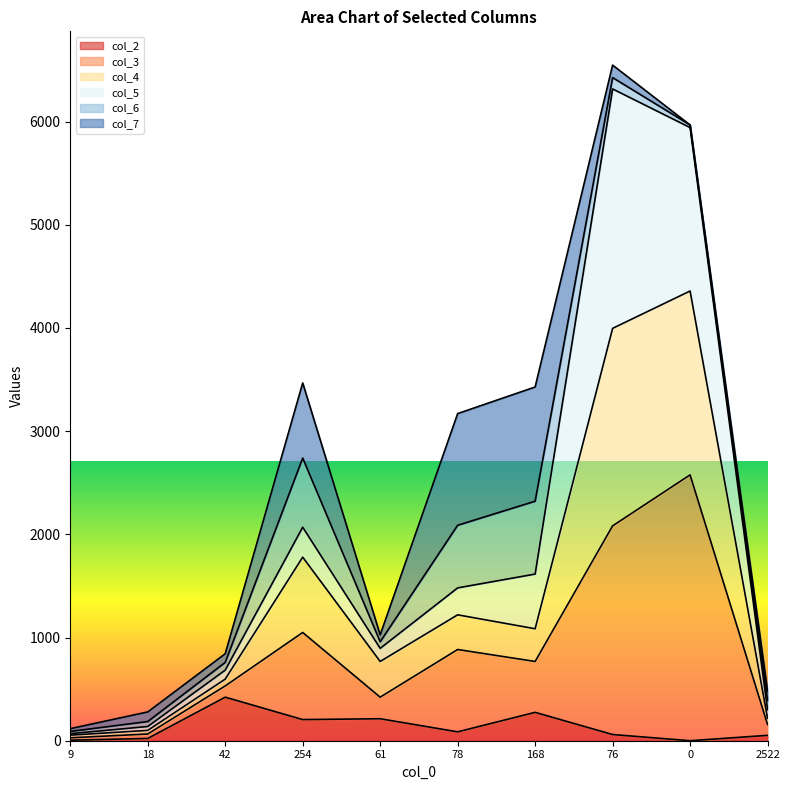

Is it true that col_4 equals 218 at 18?

False